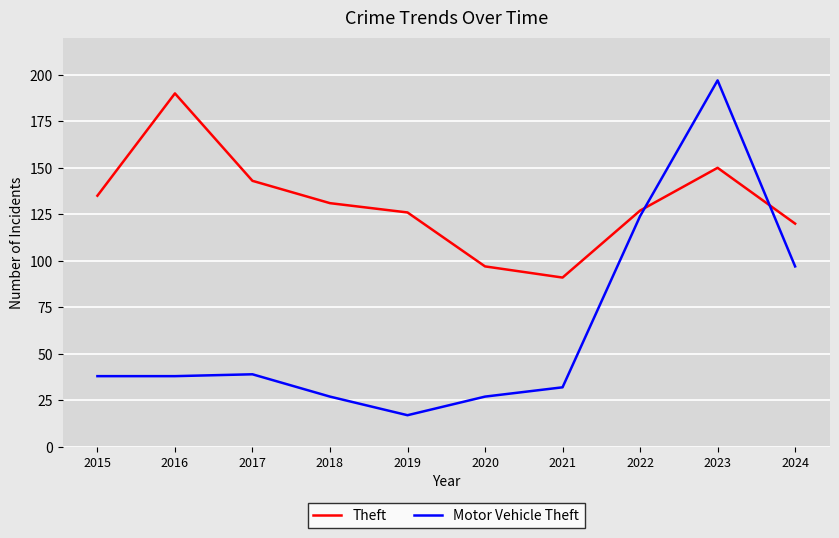

Reading left to right, transcribe all the data shown in this chart.

Theft: 2015=135	2016=190	2017=143	2018=131	2019=126	2020=97	2021=91	2022=127	2023=150	2024=120
Motor Vehicle Theft: 2015=38	2016=38	2017=39	2018=27	2019=17	2020=27	2021=32	2022=124	2023=197	2024=97